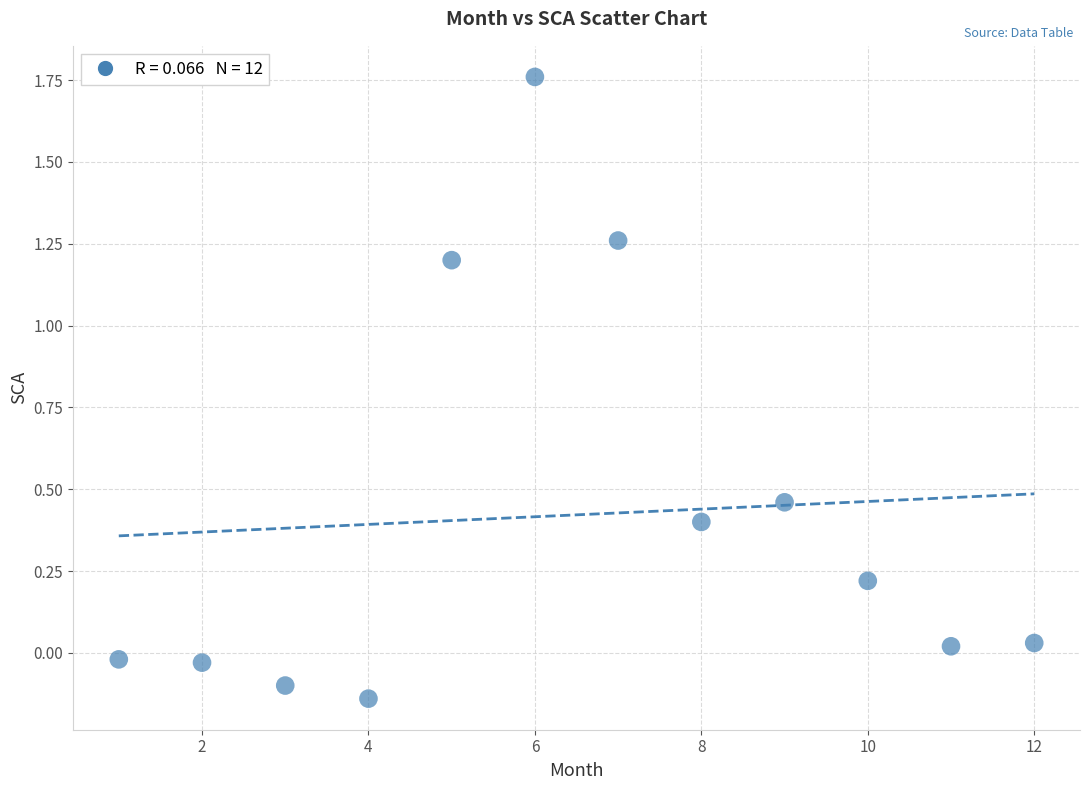

What is the average Y value?

0.4